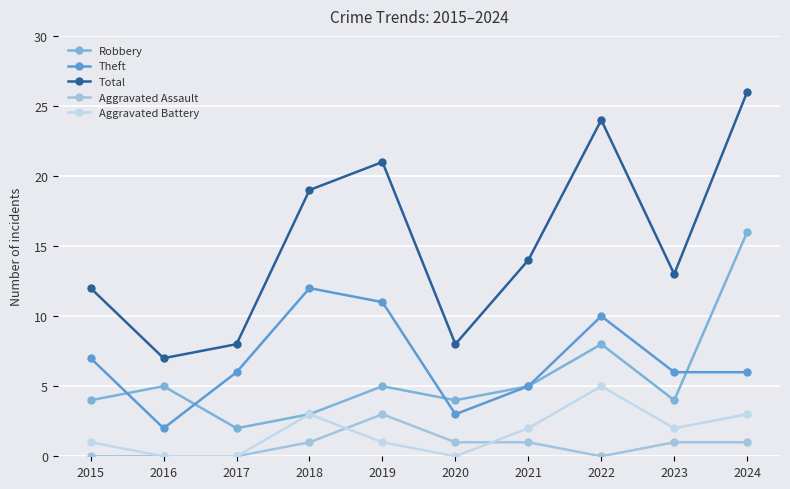

Between which two adjacent categories do Robbery and Theft first intersect?

2015 and 2016